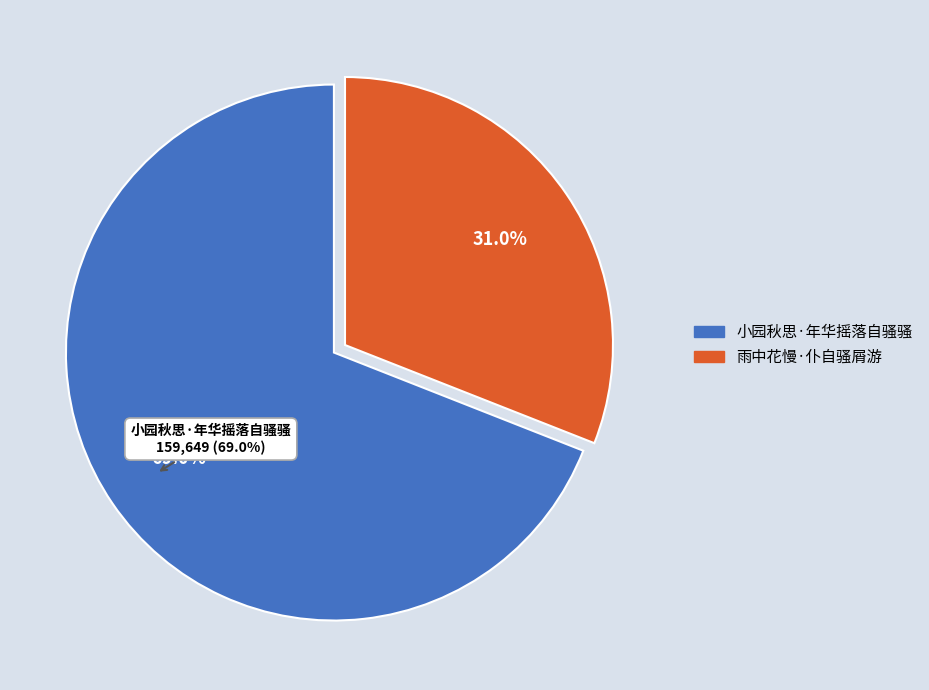

What percentage is the 小园秋思·年华摇落自骚骚 slice, to the nearest percent?

69%